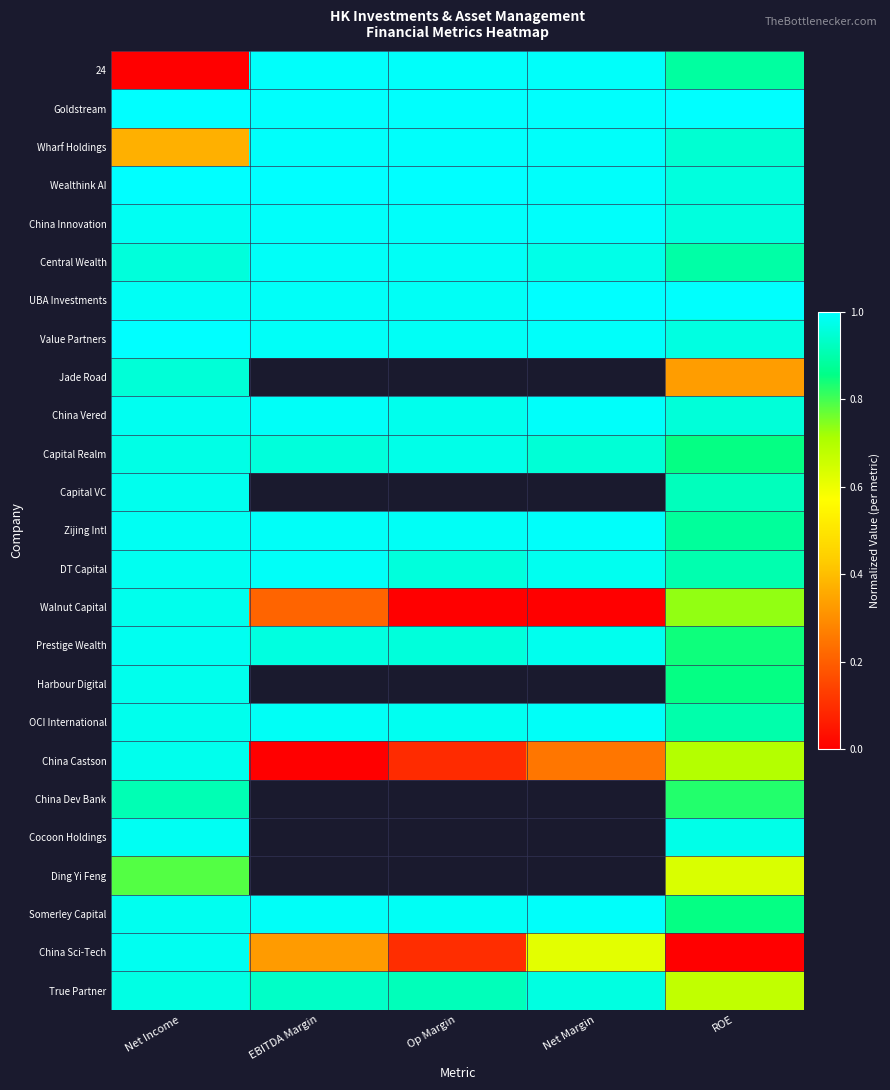

At how many categories does at least one series exceed 0?

5